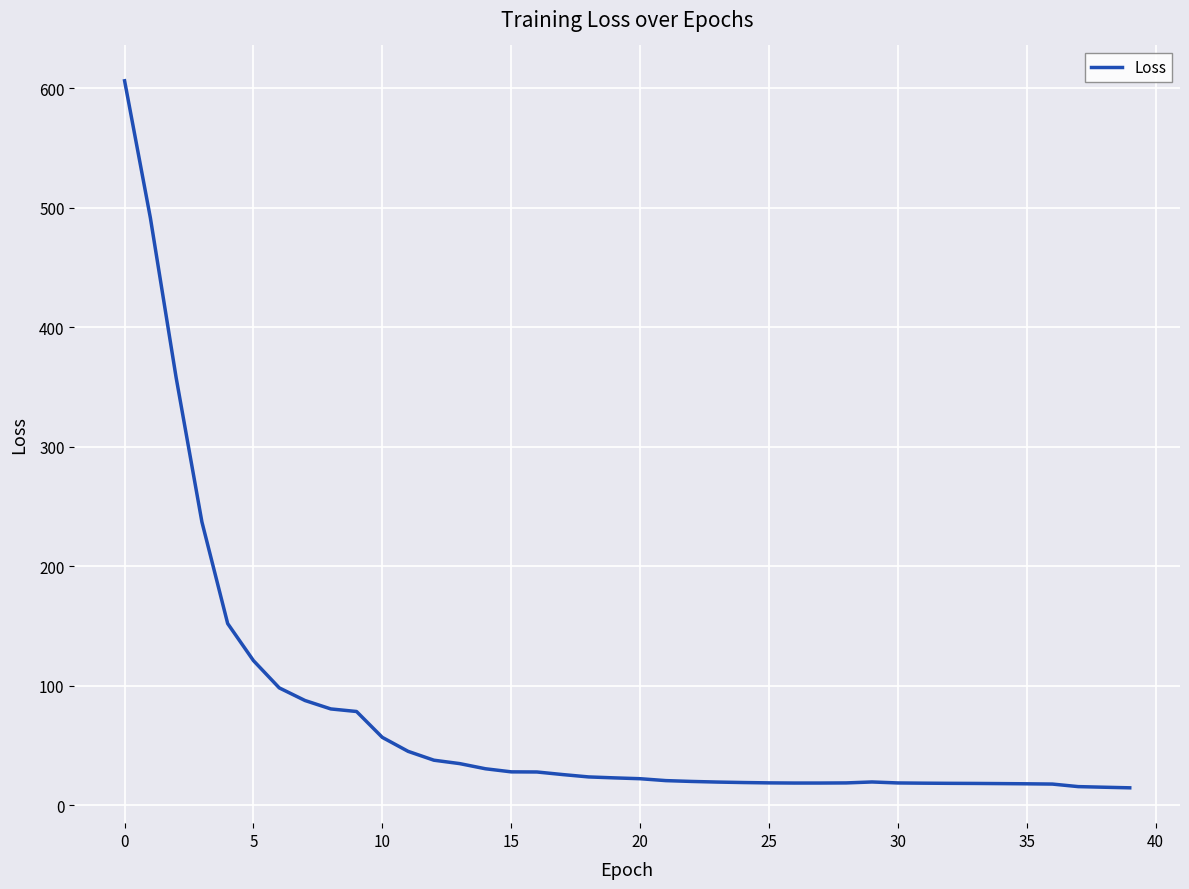

What is the difference between the maximum and minimum values?

591.8